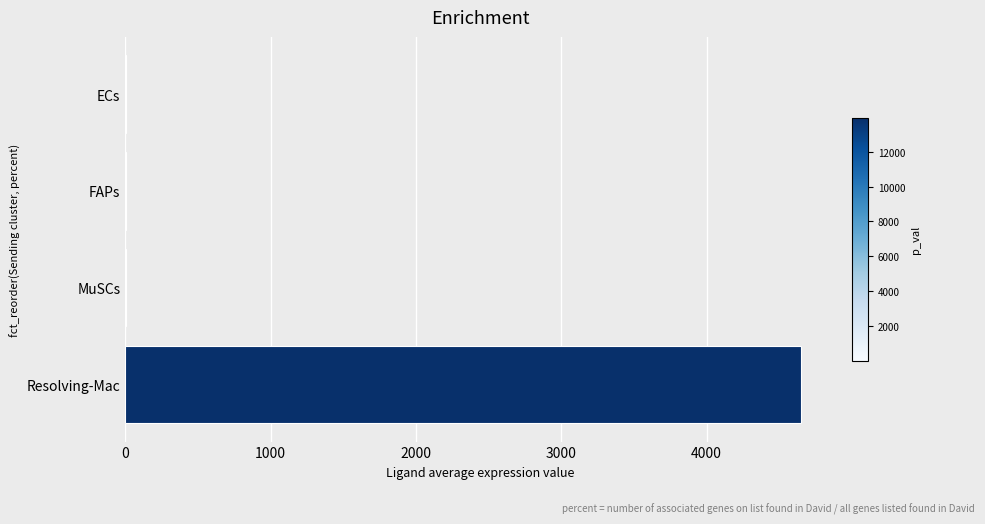

Which has a higher value, Resolving-Mac or ECs?

Resolving-Mac